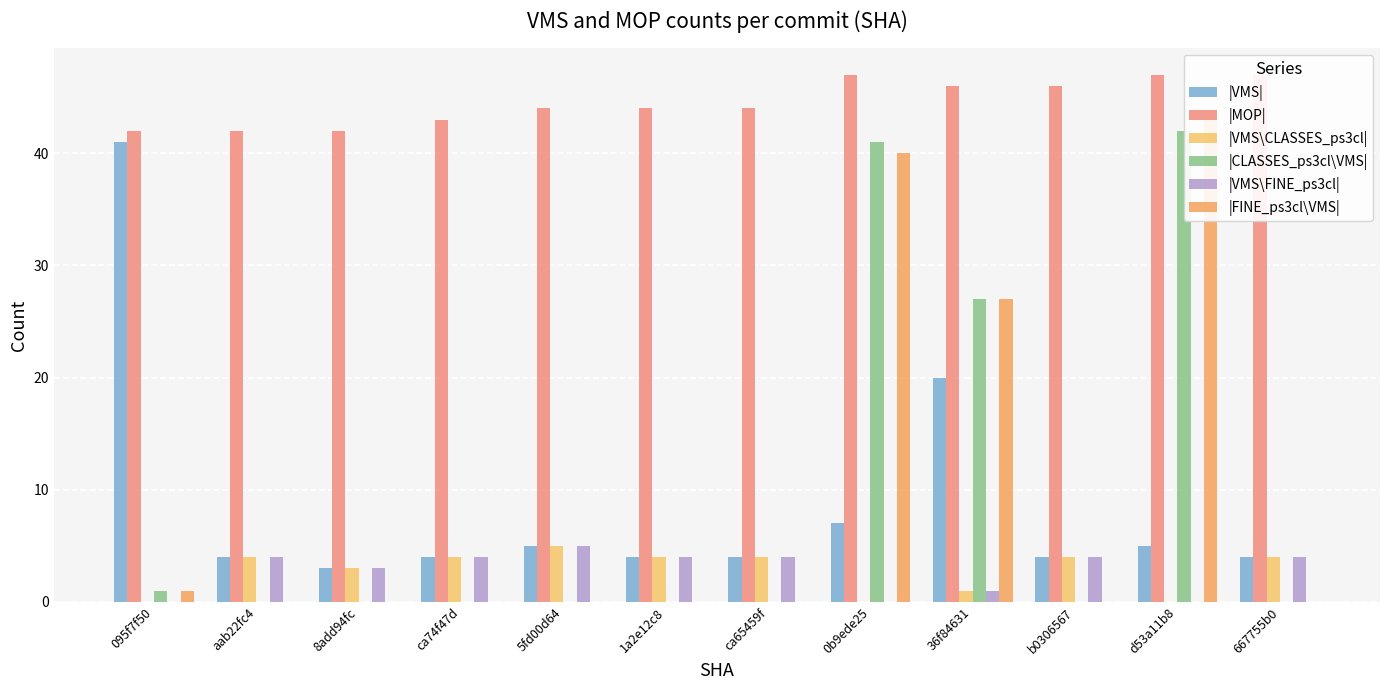

What is the average value of the |FINE_ps3cl\VMS| series?

9